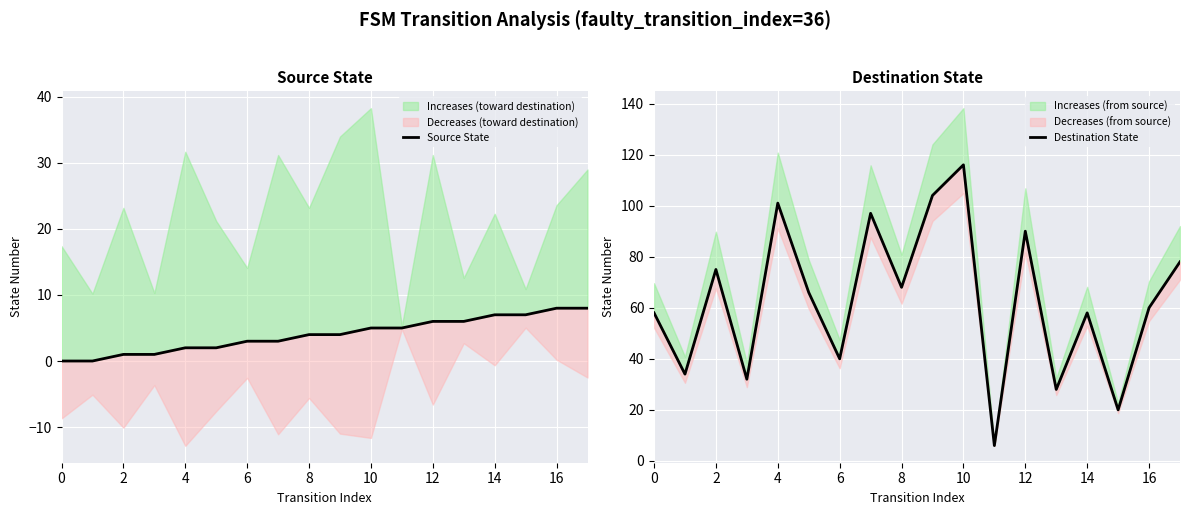

What is the total value across all series at 17?

86